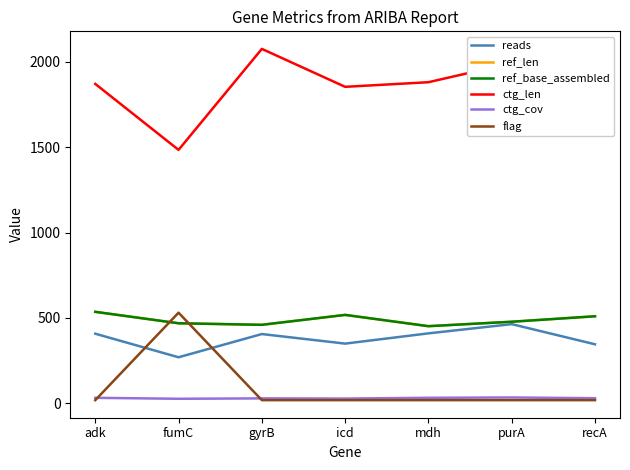

What is the difference between the maximum and minimum values in the reads series?

194.0